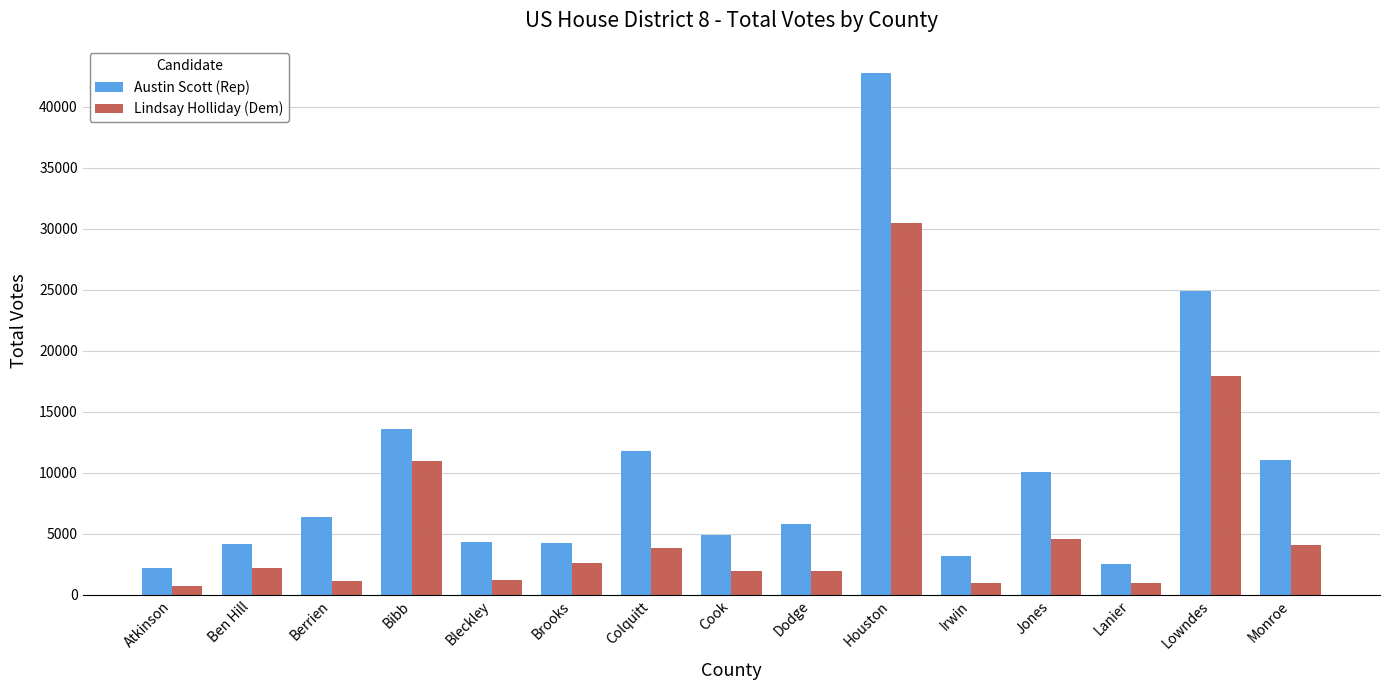

Which series has the largest total across all categories?

Austin Scott (Rep)